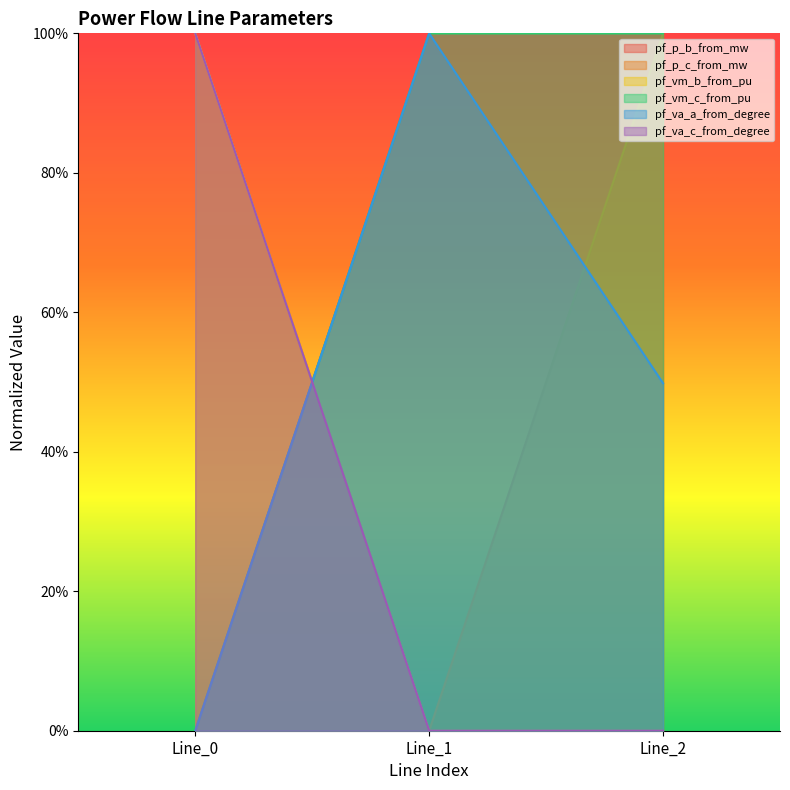

What is the greatest value displayed?

1.0